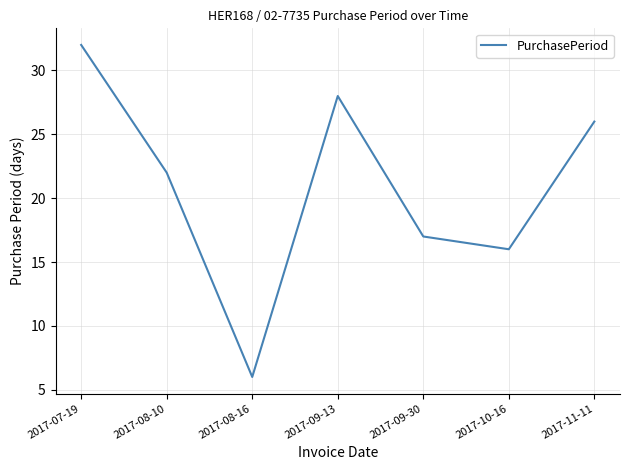

Is it true that the value at 2017-10-16 is 7?

False